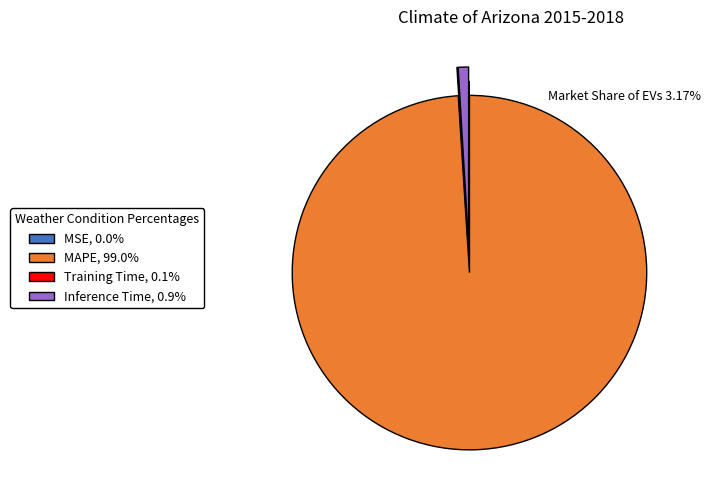

Is MAPE, 99.0% the majority of the pie?

Yes